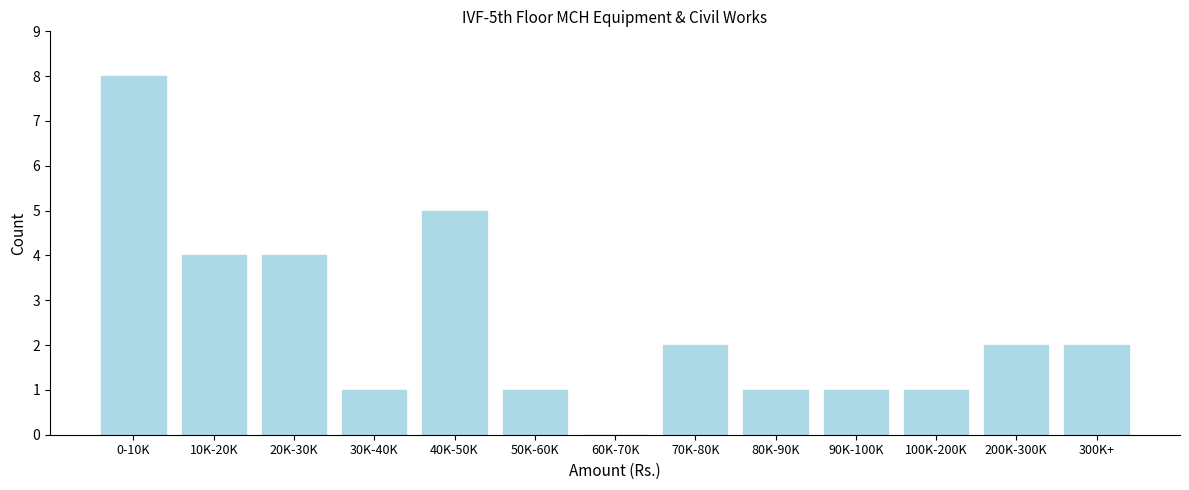

Reading left to right, extract all data points from this chart.

0-10K=8	10K-20K=4	20K-30K=4	30K-40K=1	40K-50K=5	50K-60K=1	60K-70K=0	70K-80K=2	80K-90K=1	90K-100K=1	100K-200K=1	200K-300K=2	300K+=2